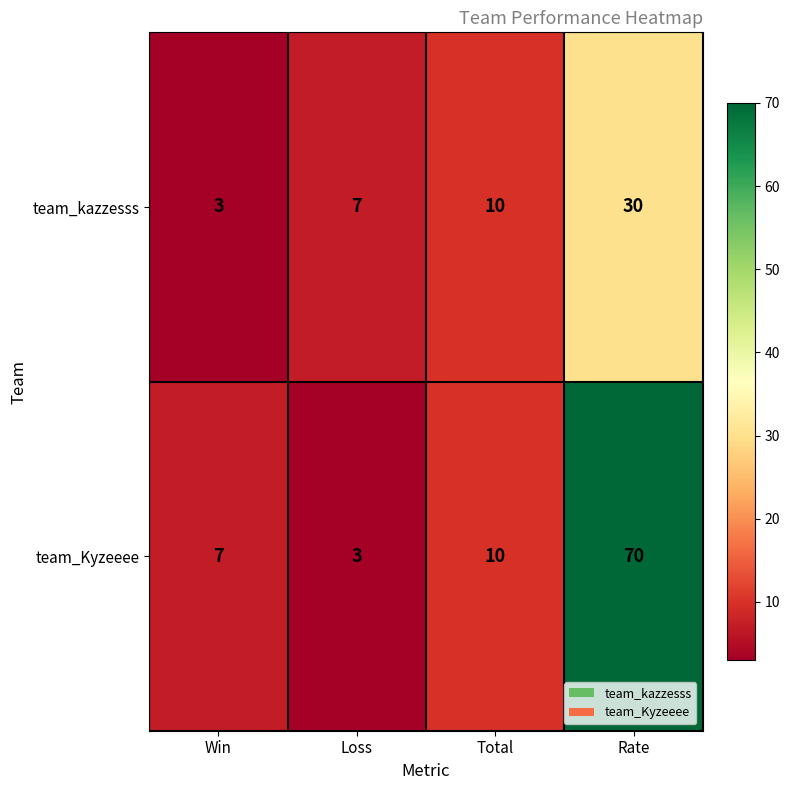

What is the difference between the team_kazzesss values at Total and Win?

7